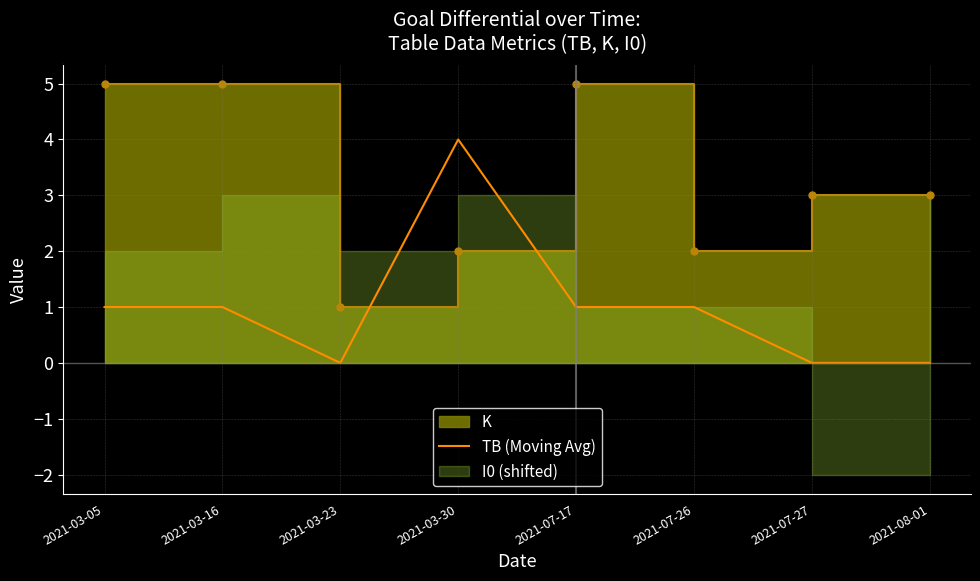

What is the difference between the second highest and minimum values?

1